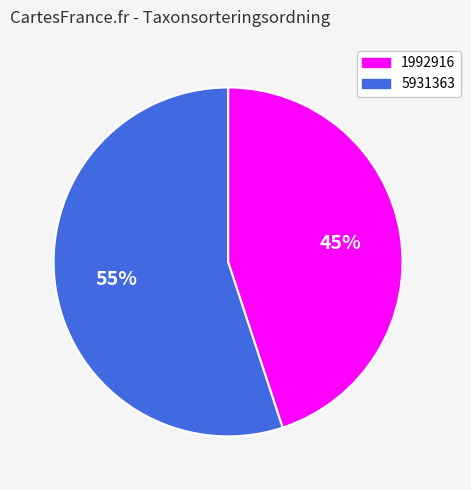

To the nearest percent, what is the difference between the largest and smallest slice percentages?

10%